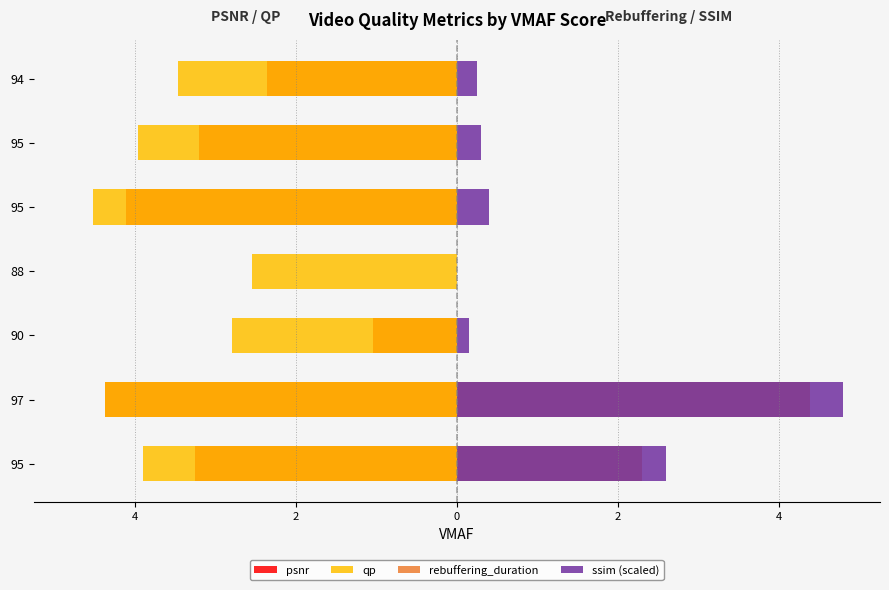

Where does the psnr series first go above -3?

90